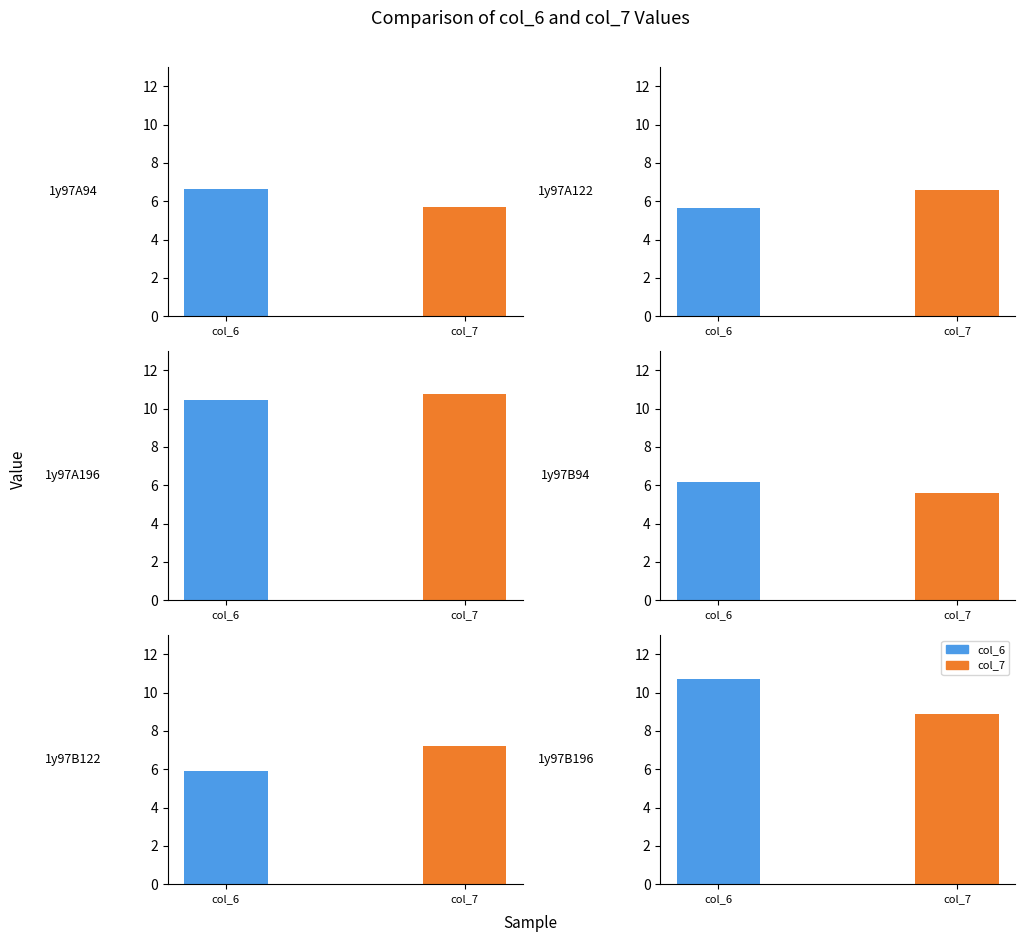

What is the value of the col_6 bar at the 2nd from the left?

5.6